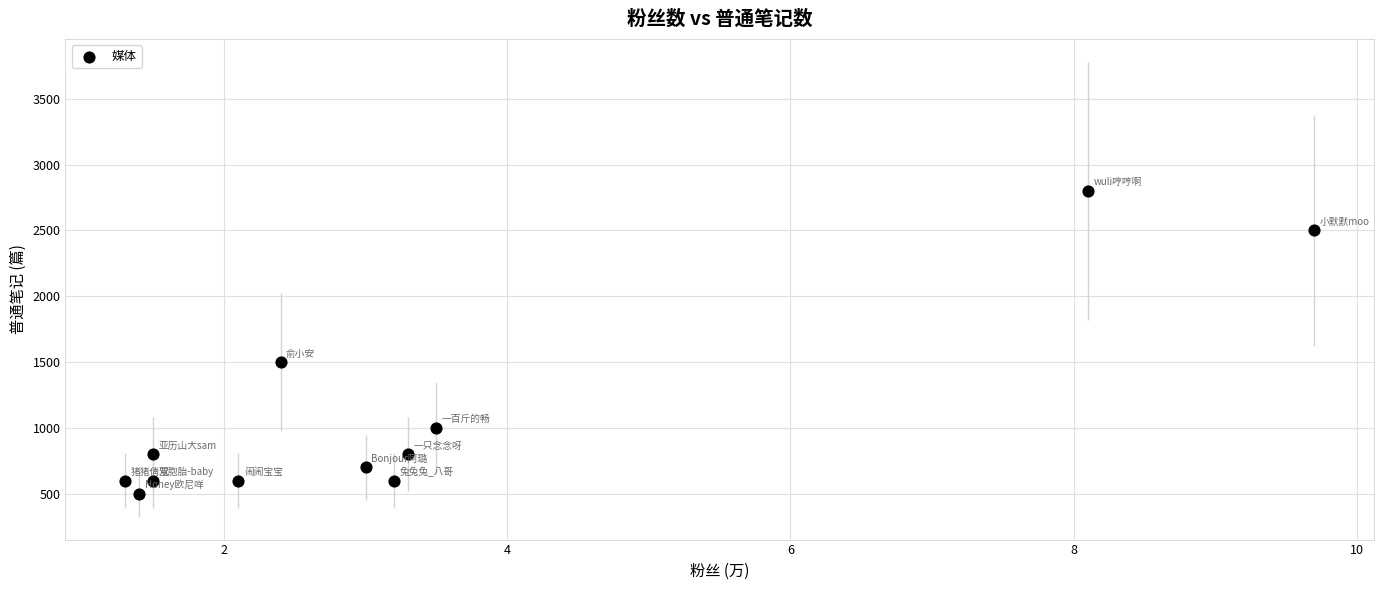

What Y value in the scatter plot is closest to 1650?

1500